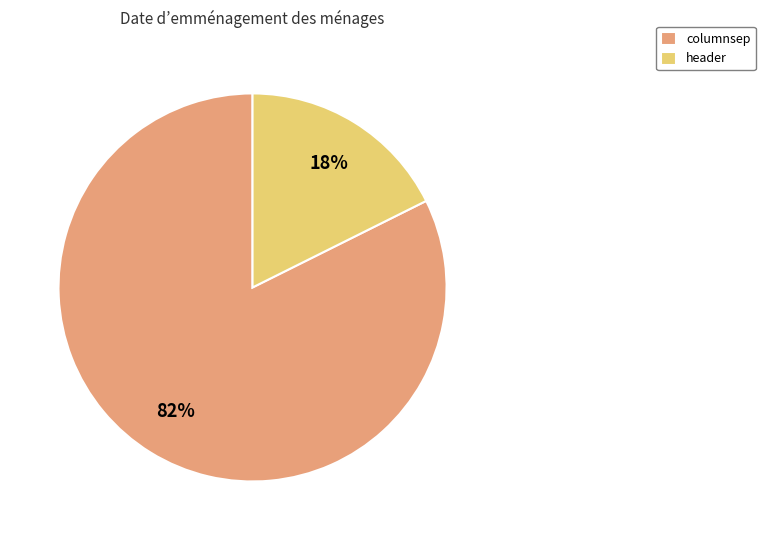

To the nearest percent, what is the combined percentage of columnsep and header?

100%